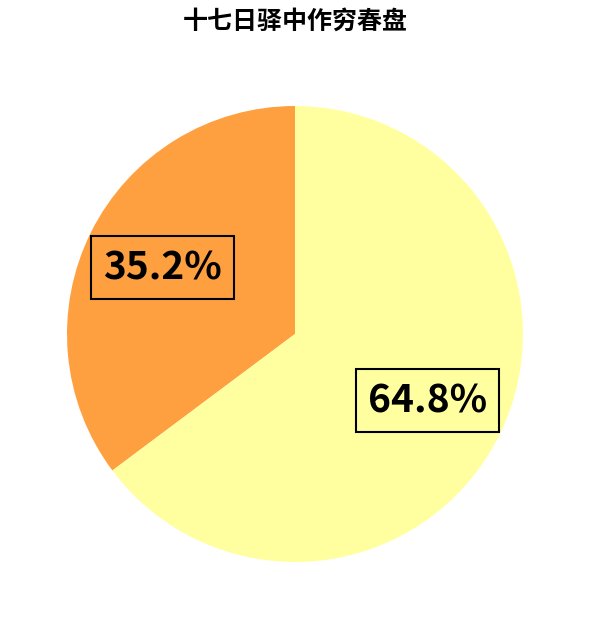

Does any single category account for the majority?

Yes